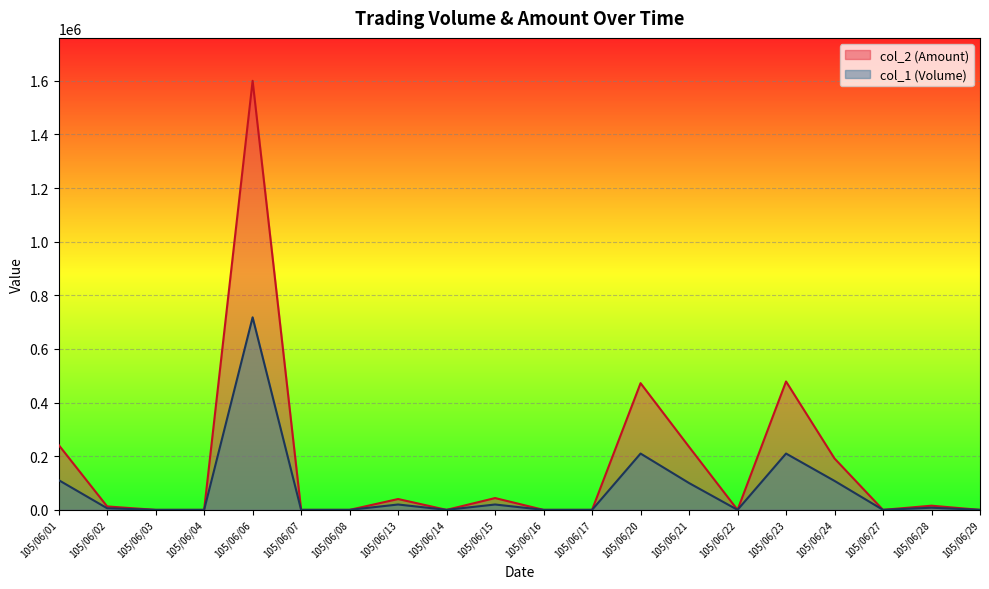

Rank the series by their maximum value, from lowest to highest.

col_1 (Volume), col_2 (Amount)